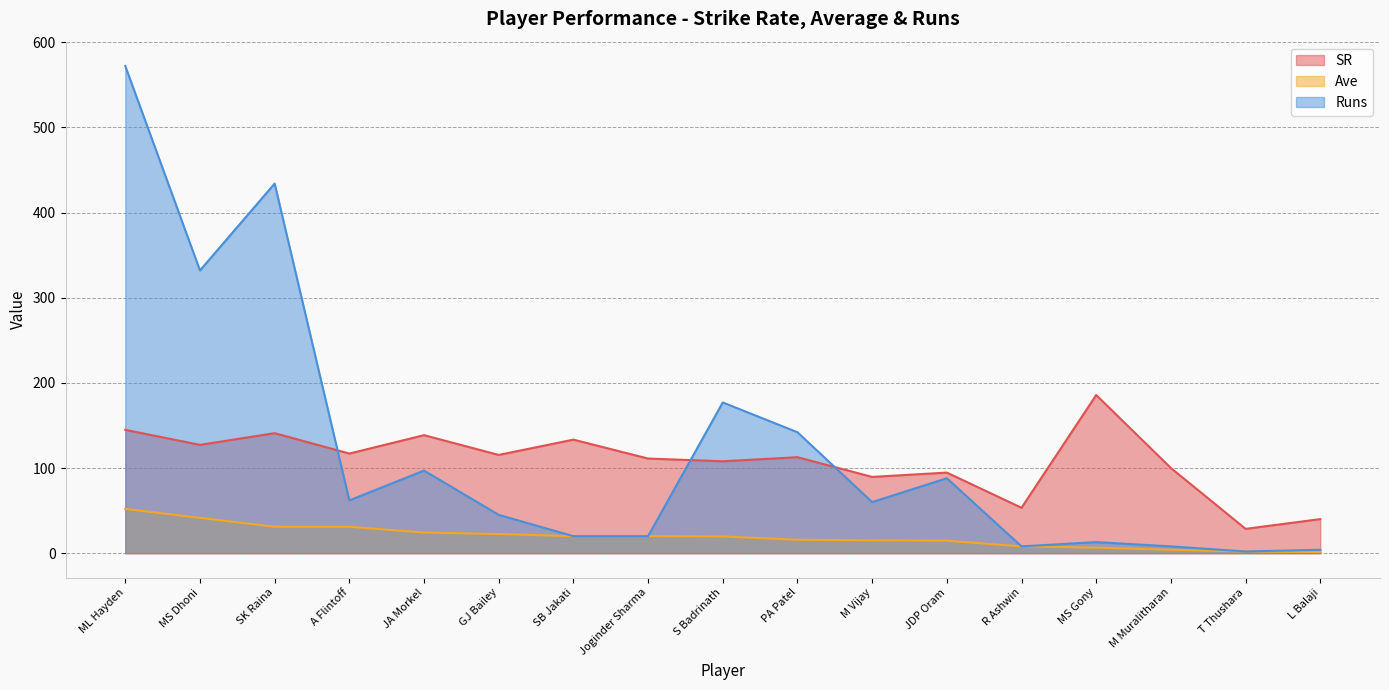

At which label does SR first exceed 112?

ML Hayden